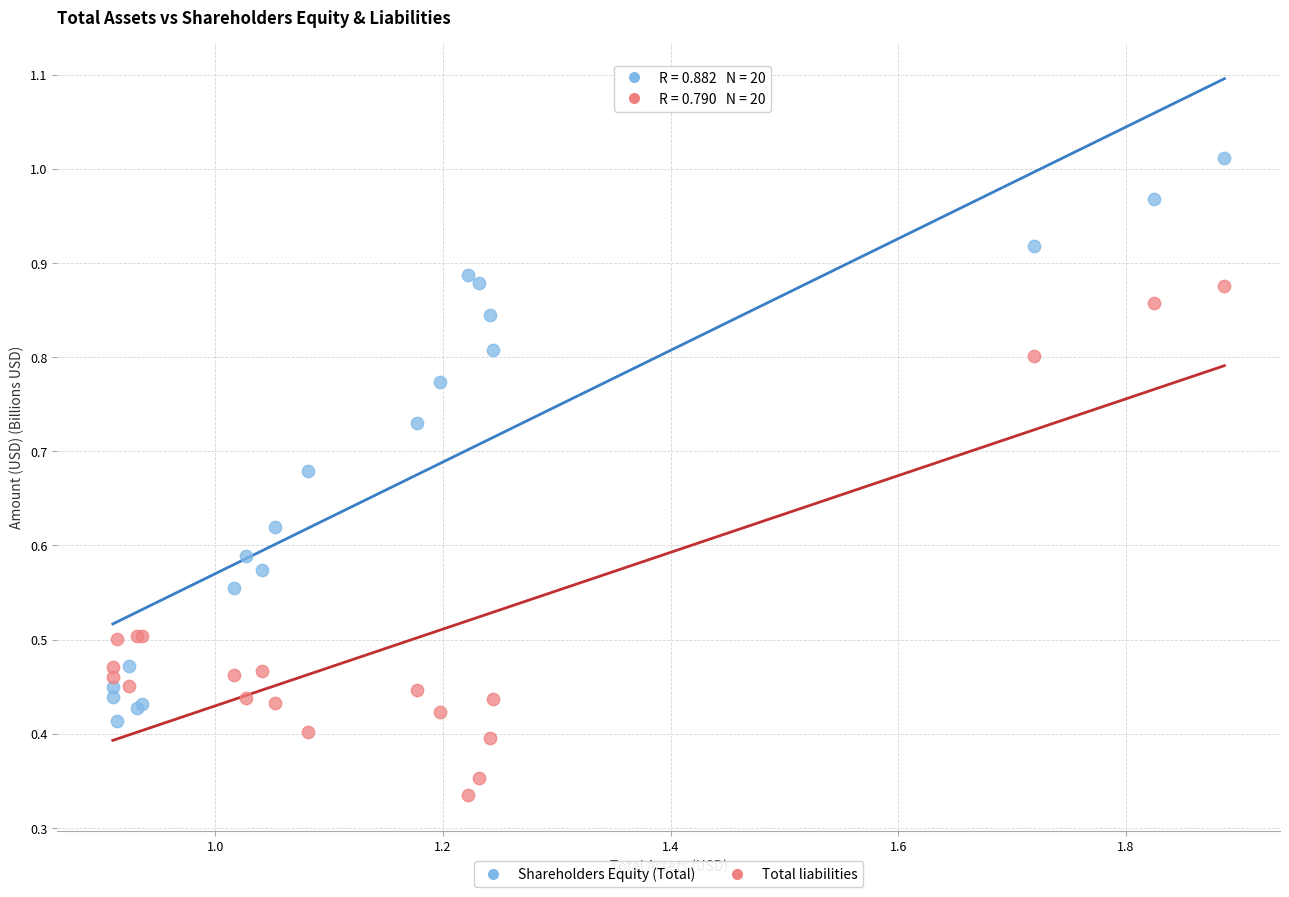

Which series has the largest Y range (max minus min)?

Shareholders Equity (Total)